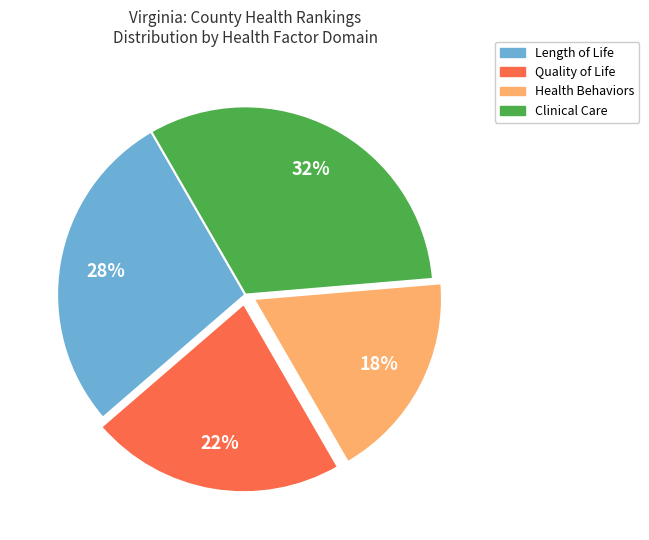

Is there a majority slice in this chart?

No